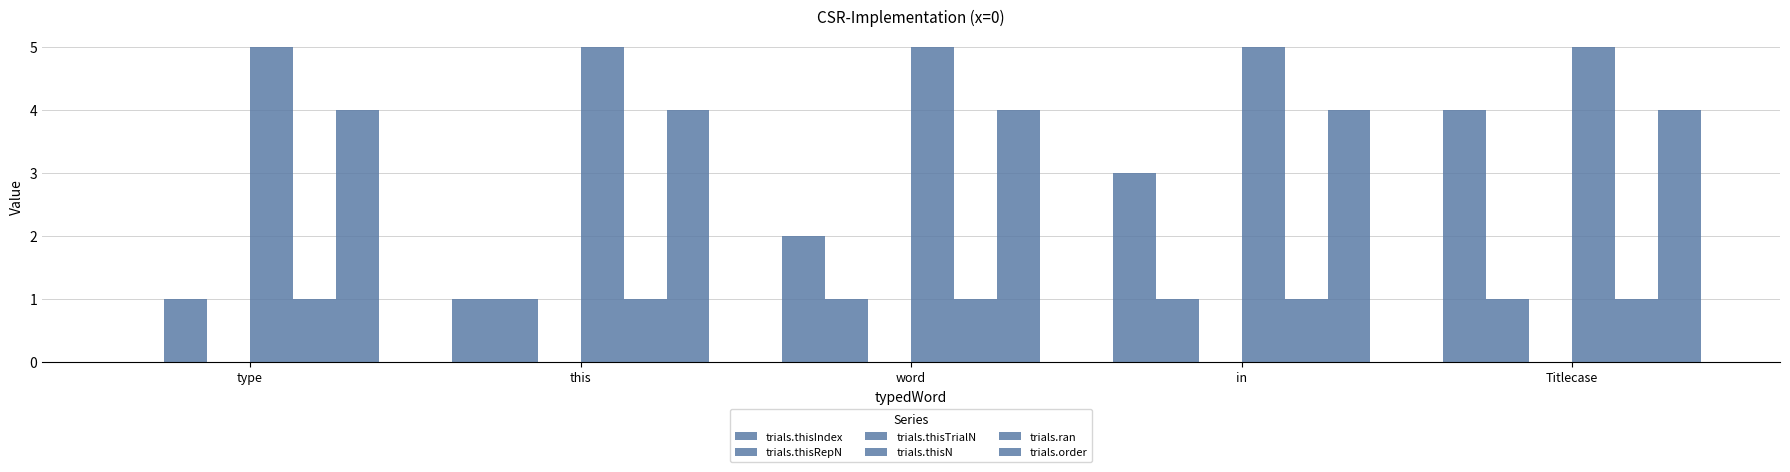

What is the greatest value displayed?

5